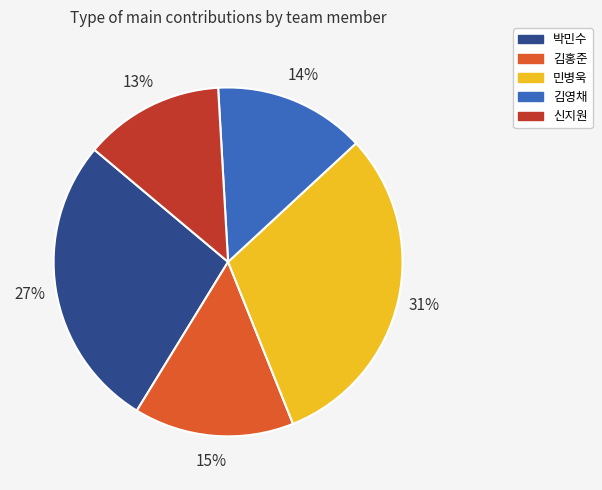

Is the sum of 박민수 and 김영채 greater than half?

No